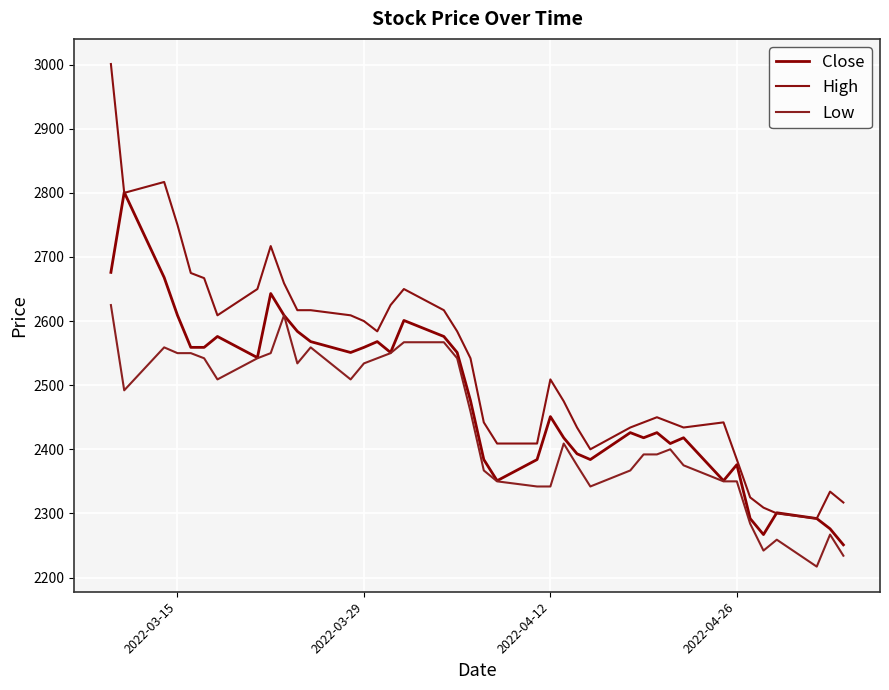

Which series has the largest range (max minus min)?

High